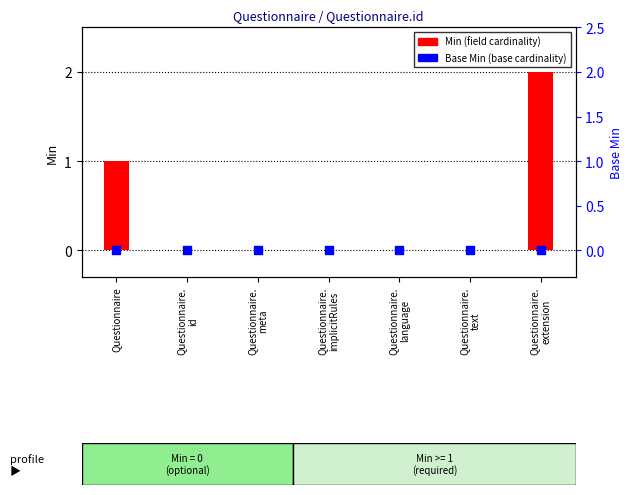

At which category is the sum across all series the highest?

Questionnaire.
extension